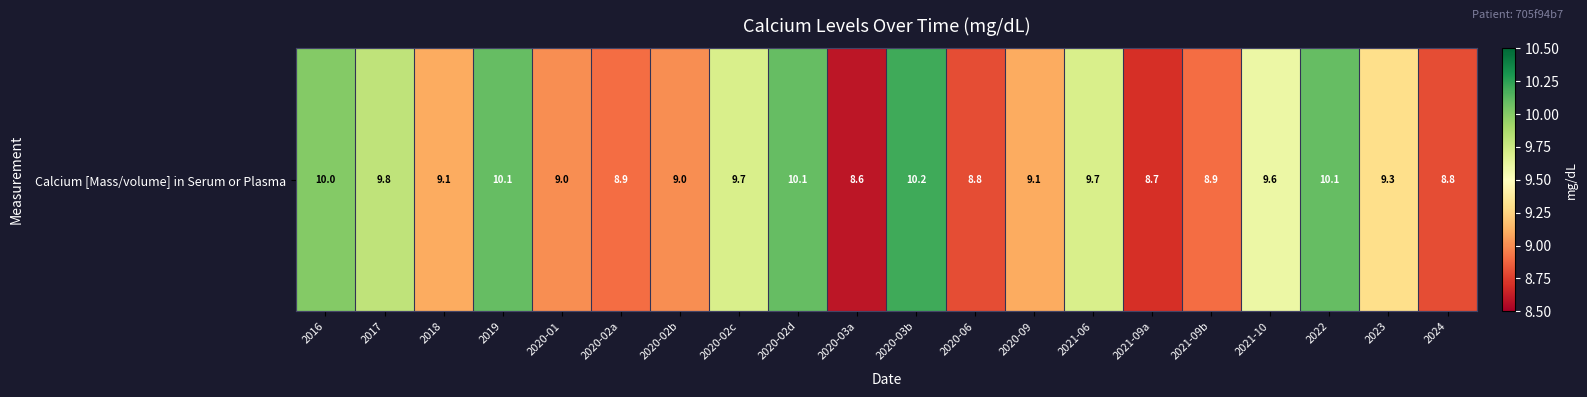

Which has a higher value, 2023 or 2020-09?

2023